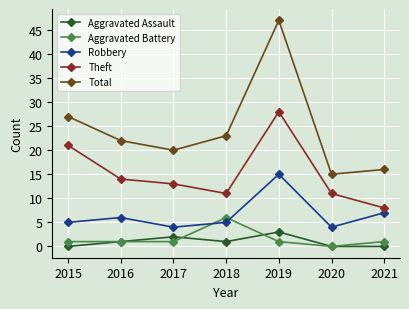

At which label is Theft closest to 18?

2015